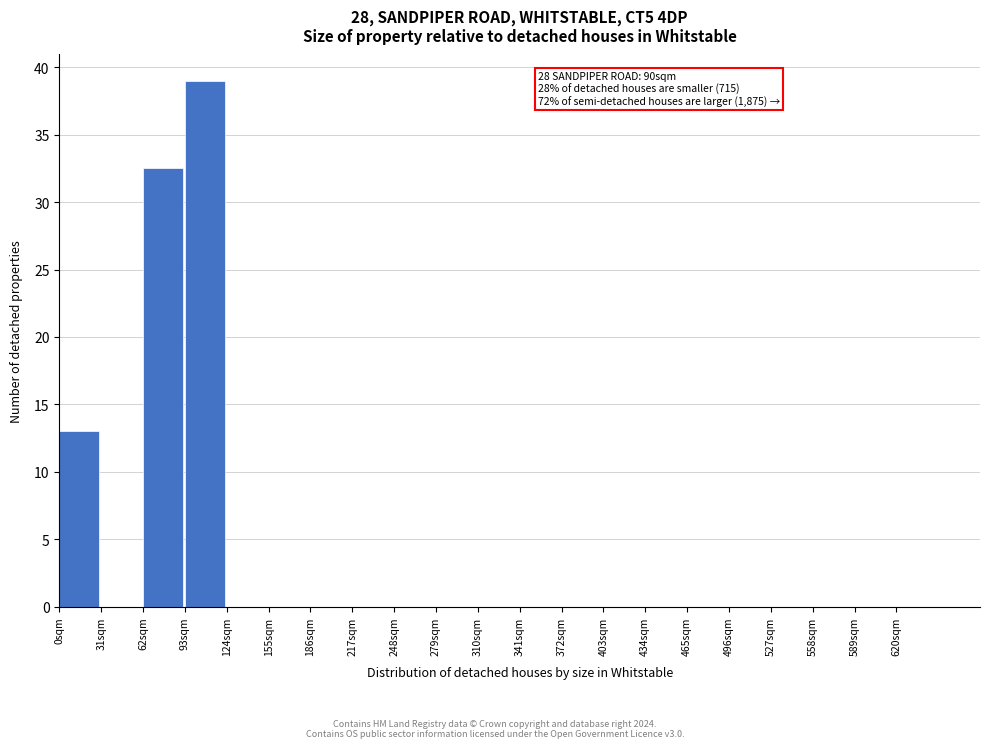

Which range on the x-axis has the tallest bar?

93 to 124